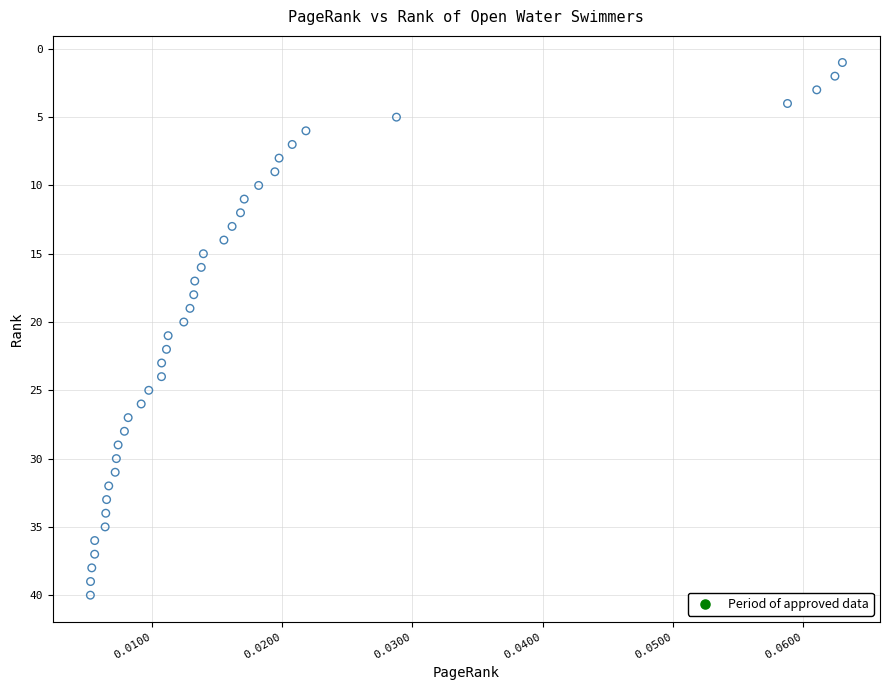

What is the range of Y values (max minus min)?

39